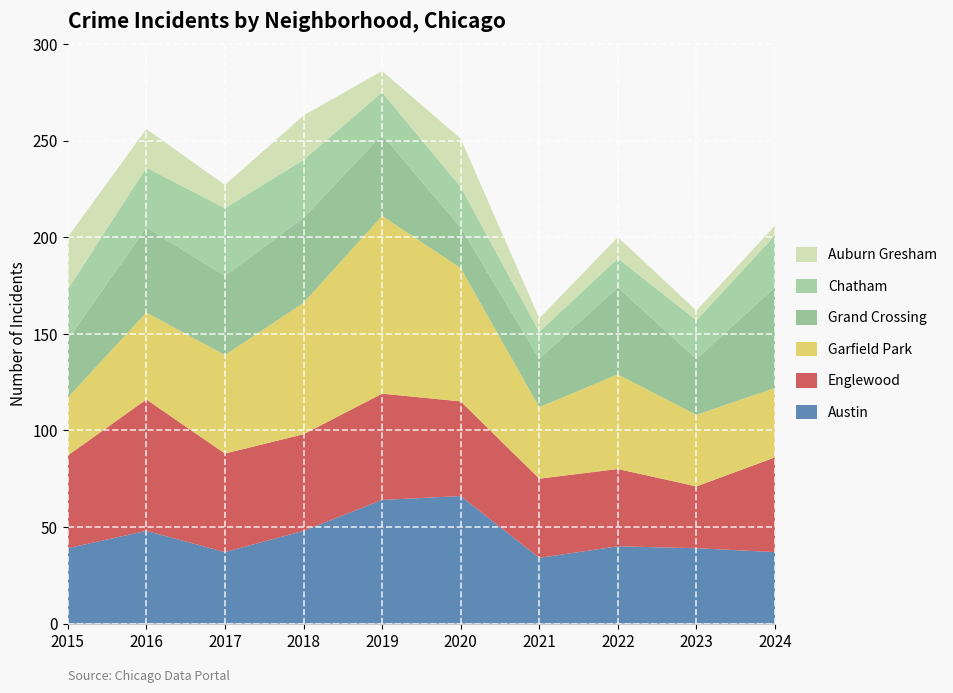

Reading left to right, extract all data points from this chart.

Austin: 39	48	37	48	64	66	34	40	39	37
Englewood: 48	68	51	50	55	49	41	40	32	49
Garfield Park: 30	45	51	68	92	69	37	49	37	36
Grand Crossing: 30	44	41	44	42	21	25	45	29	52
Chatham: 26	31	35	30	22	21	14	15	20	27
Auburn Gresham: 27	20	12	23	11	25	7	11	5	5